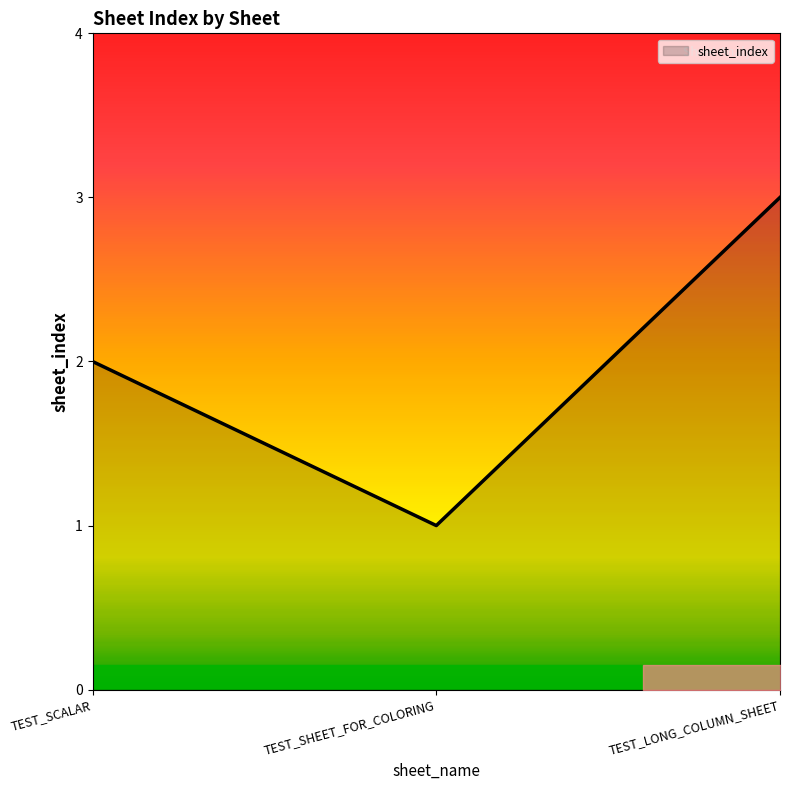

What position from the right is TEST_SCALAR?

3